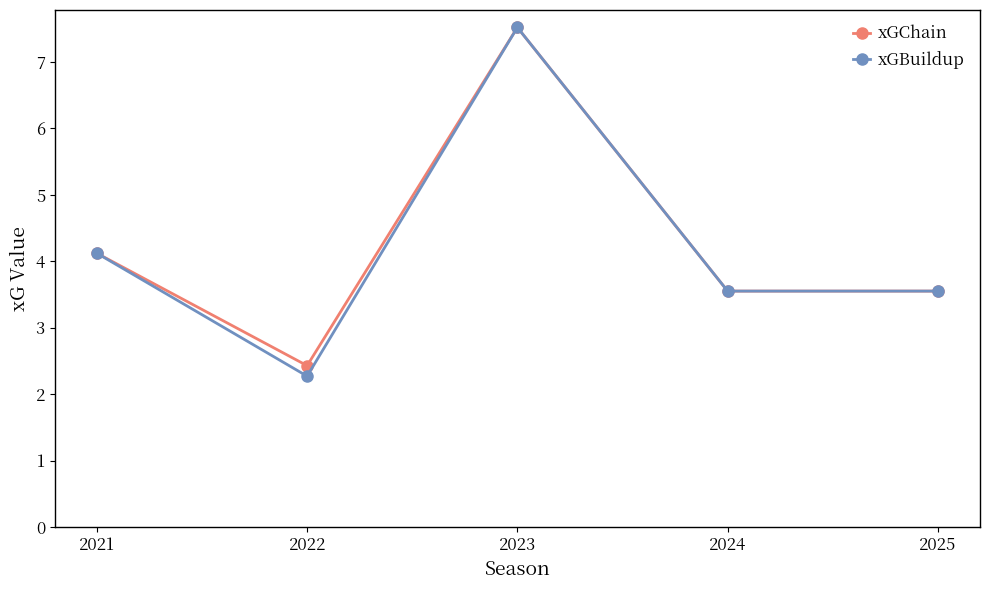

How many interior local peaks does the xGChain series have?

1